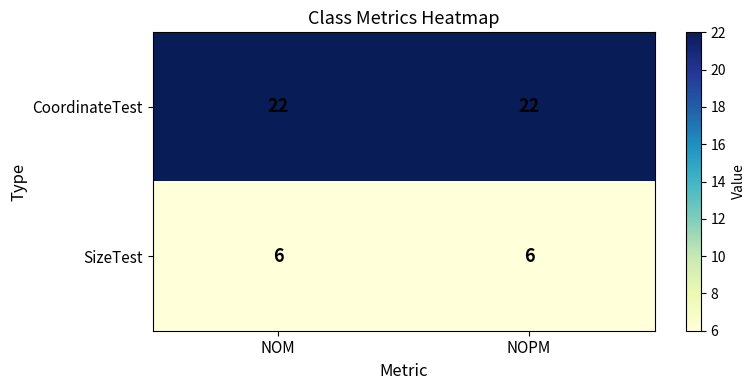

Reading left to right, extract all data points from this chart.

CoordinateTest: 22	22
SizeTest: 6	6